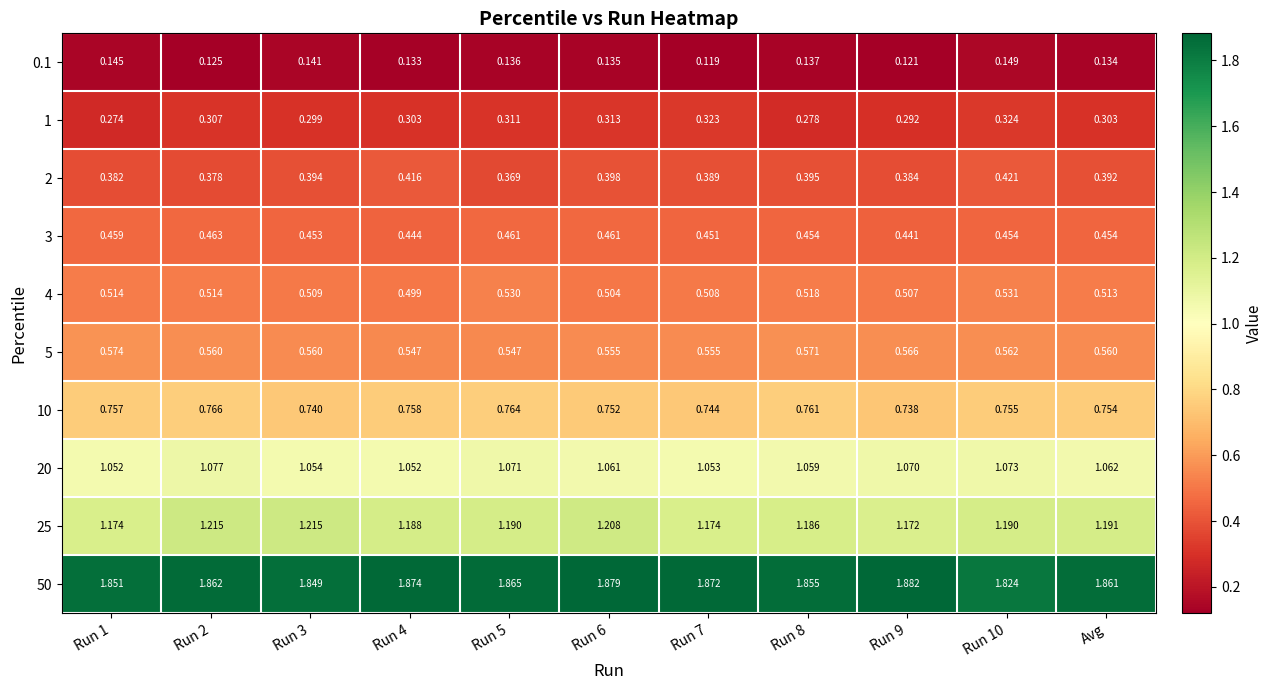

Is the value of 4 at Run 8 greater than the value of 1 at Avg?

Yes